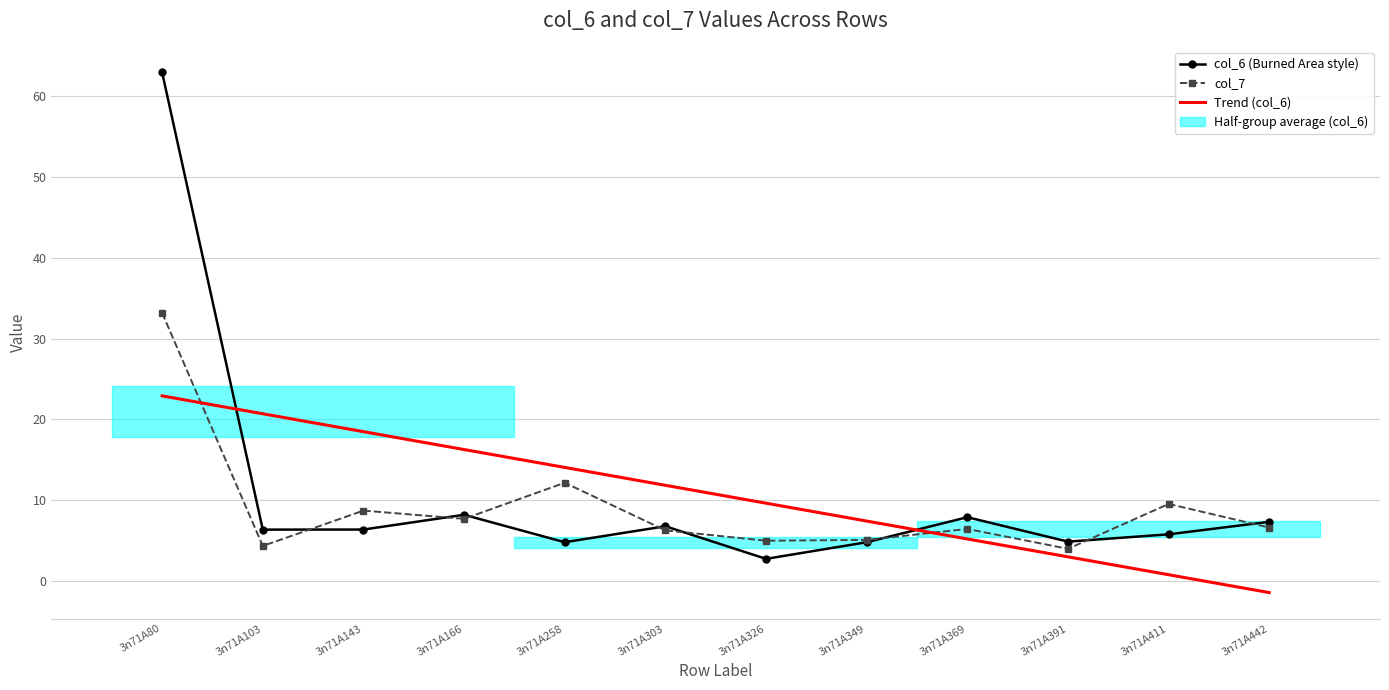

Where does the col_6 (Burned Area style) series first go above 6?

3n71A80